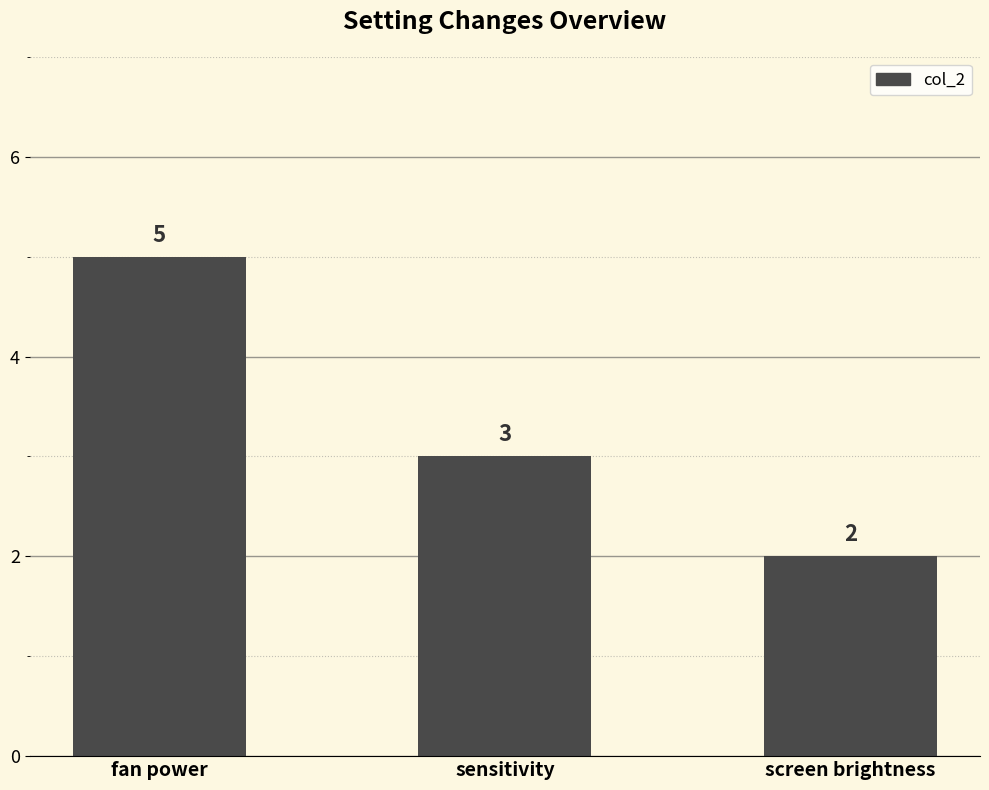

Where is the data nearest to the value 3?

sensitivity